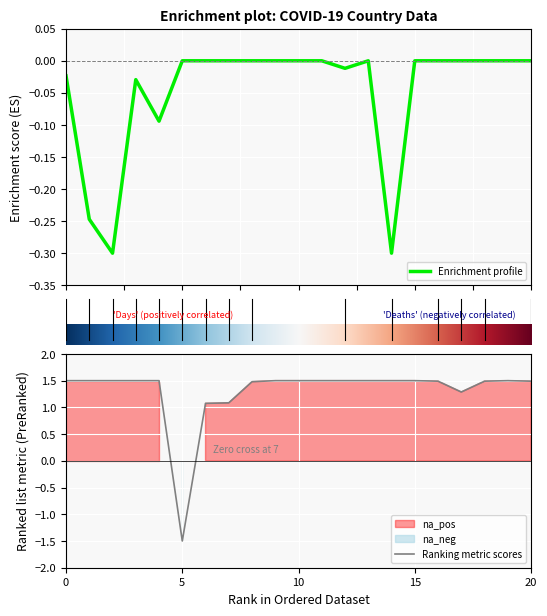

Is it true that Ranking metric scores equals 1.5 at 15?

True